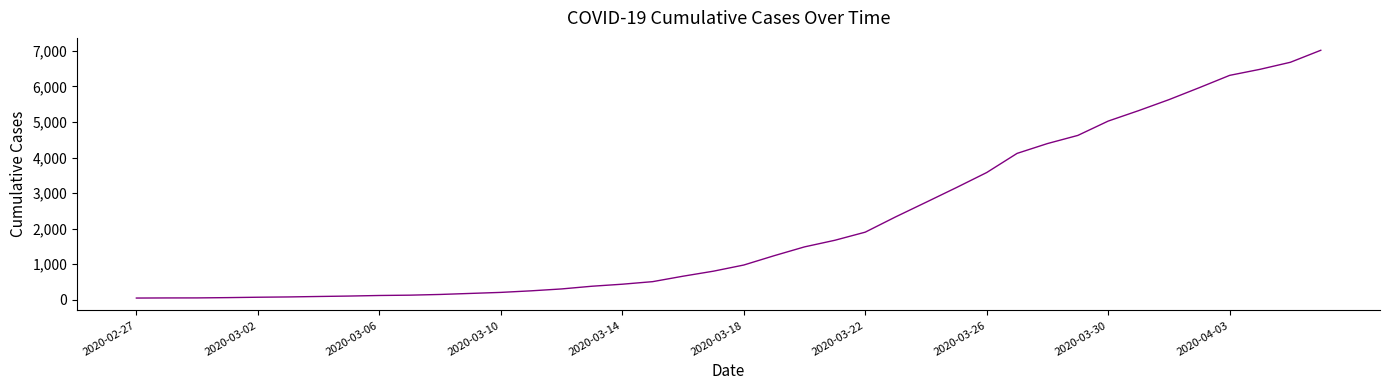

What is the difference between the maximum and minimum values?

6964